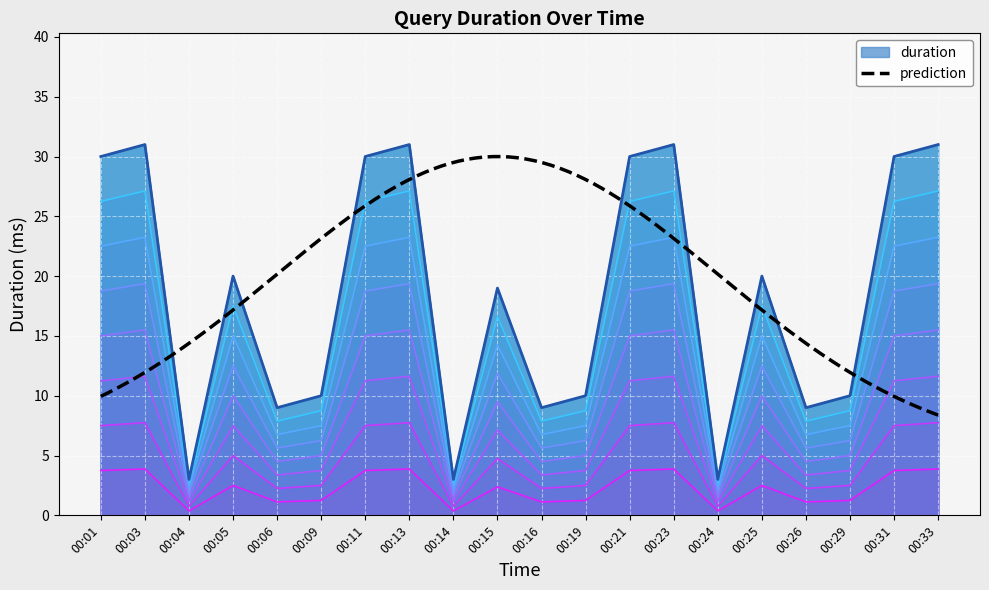

True or false: there are more than 1 points higher than both neighbors.

True